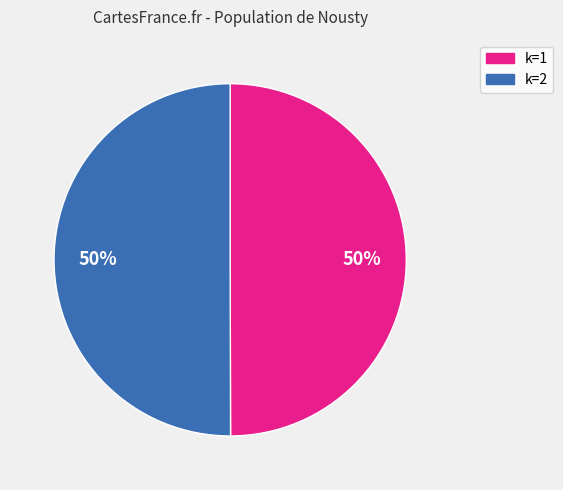

To the nearest percent, what is the average slice percentage?

50%